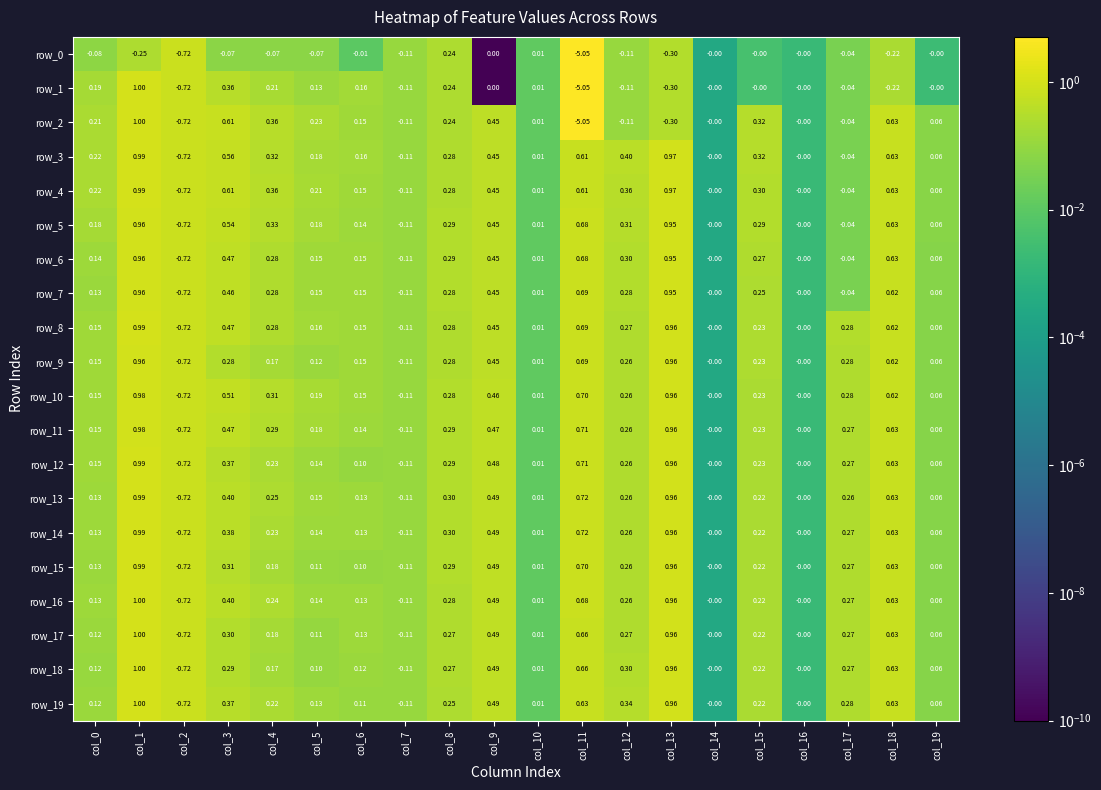

Which has a higher value, col_5 or col_16?

col_5